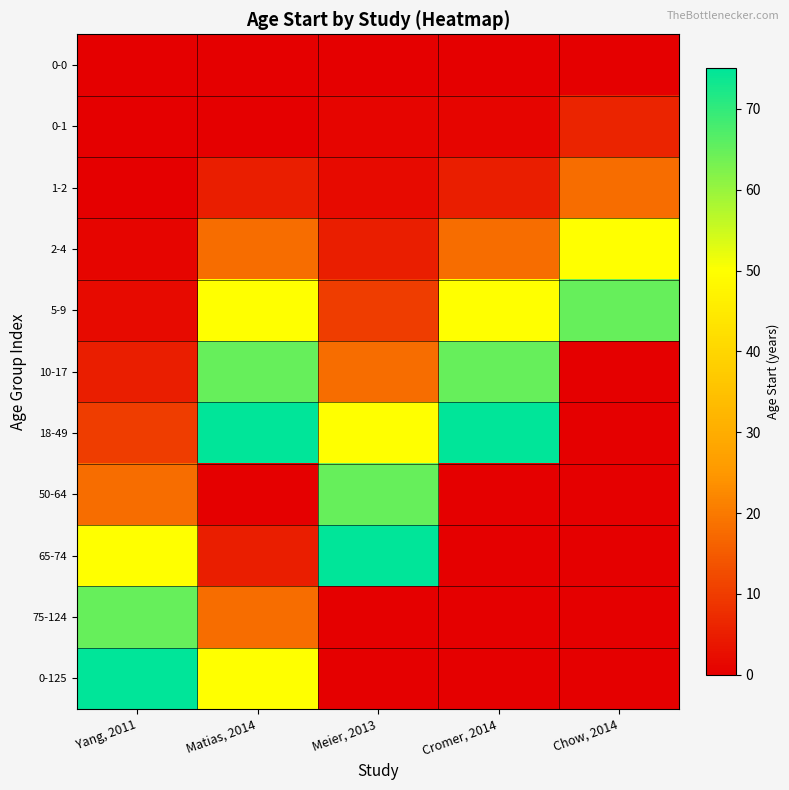

Between Meier, 2013 and Cromer, 2014, which is larger?

Meier, 2013